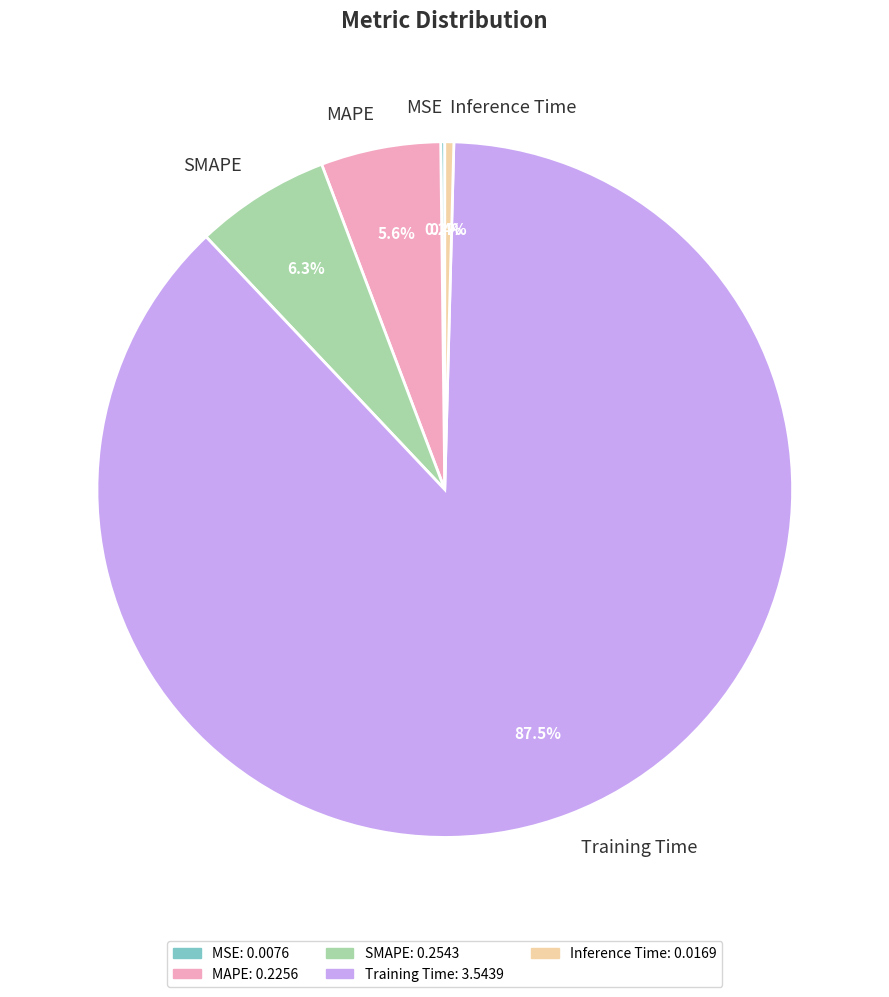

How much of the chart is everything except Inference Time?

99.6%